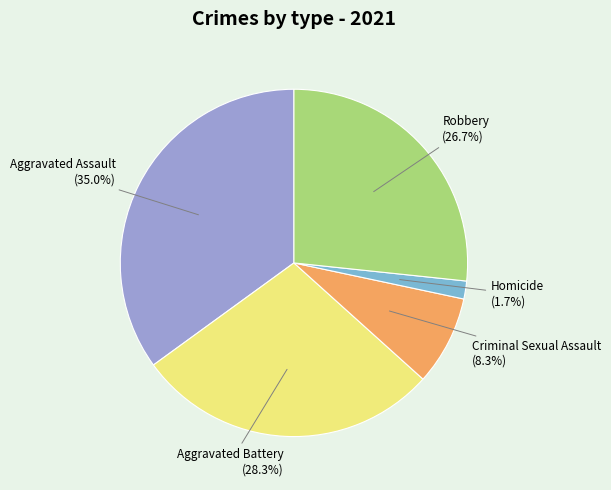

Is there any slice that represents more than half of the pie?

No